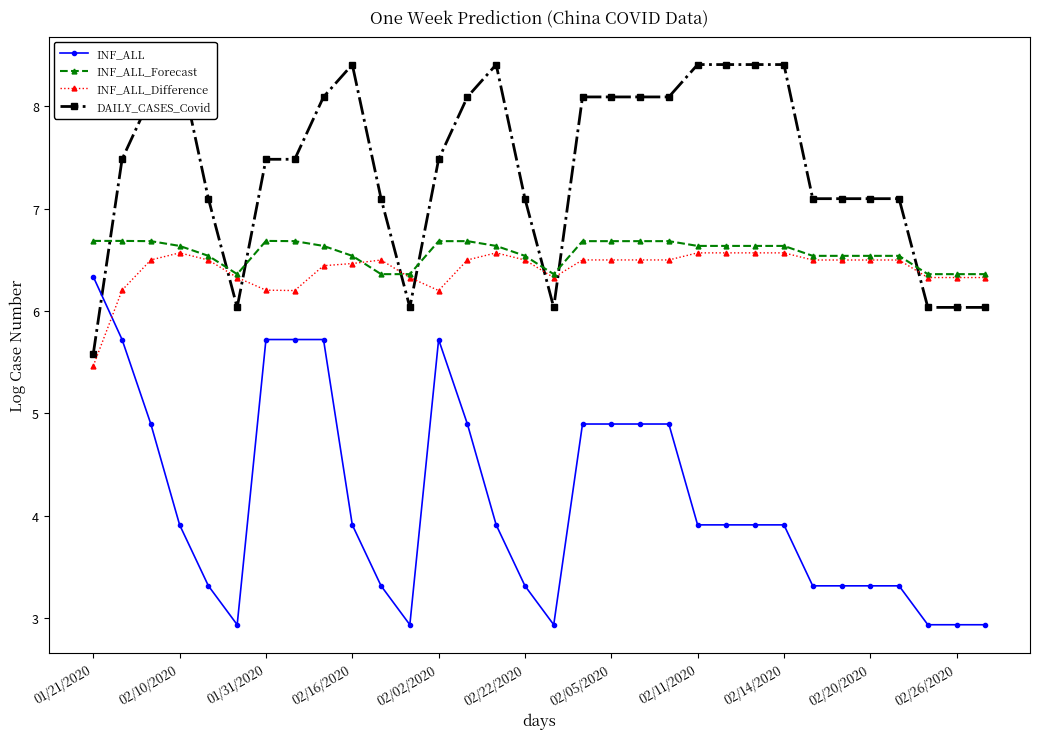

At which label does INF_ALL first exceed 3?

01/21/2020